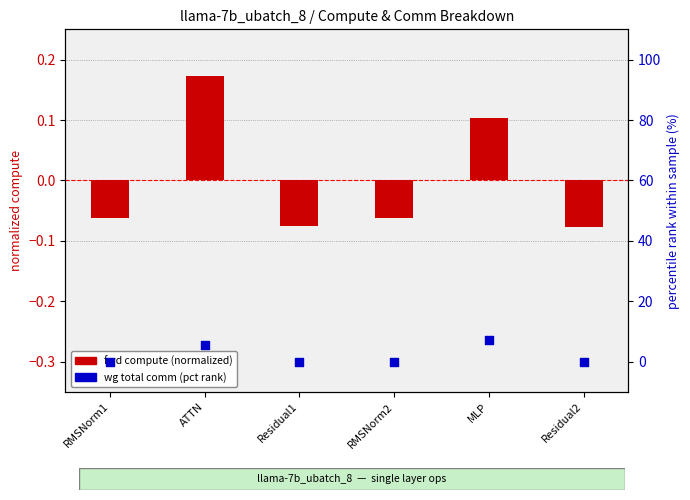

Which series has the largest total across all categories?

wg total comm (pct)